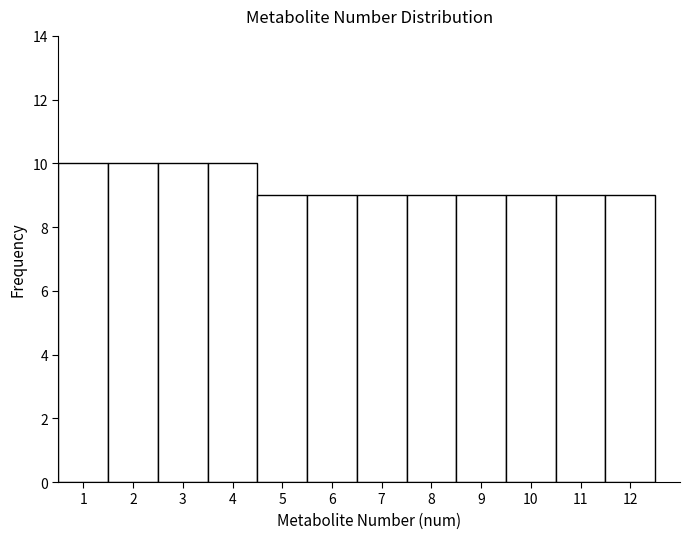

What is the height of the bar covering 10.5 to 11.5 on the x-axis? The values are not printed on the chart, so give them approximately, as read against the axis.

9